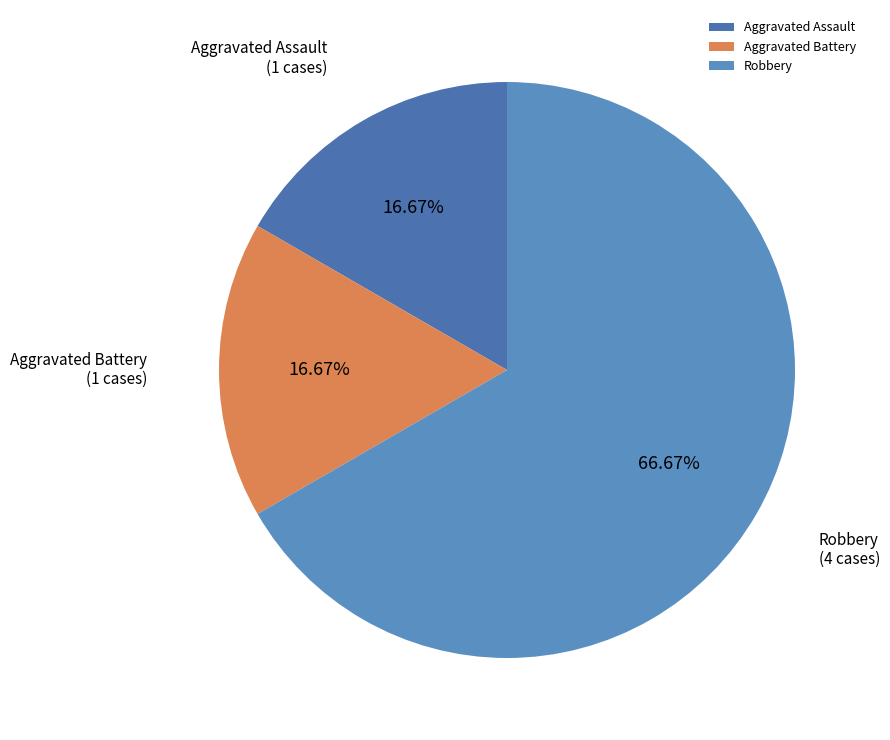

How many segments does this pie chart have?

3